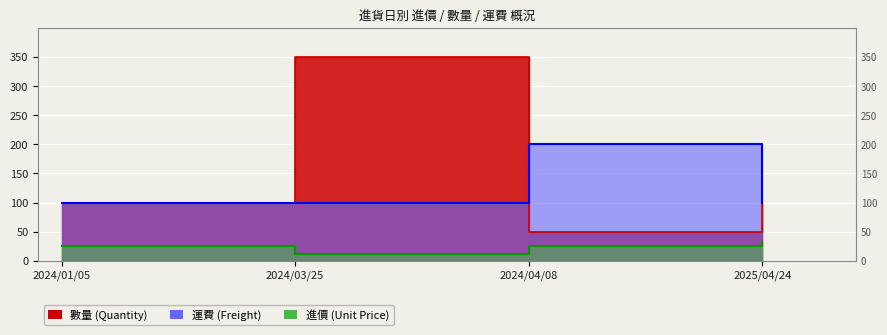

Is it true that 進價 equals 25 at 2024/01/05?

True